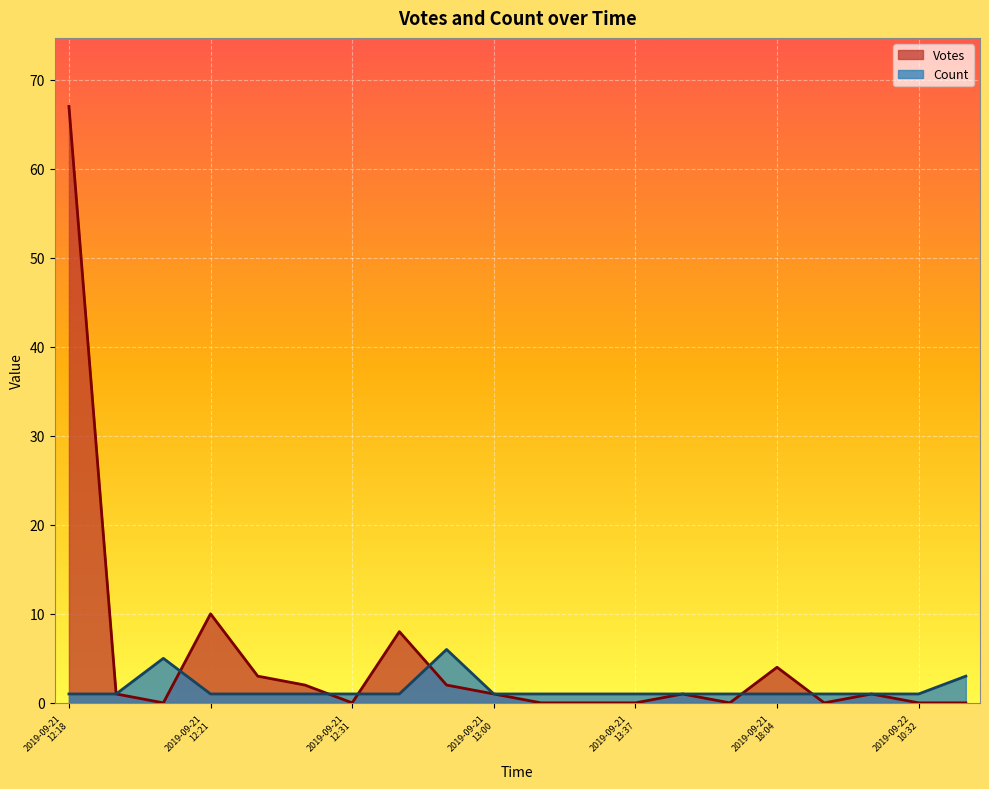

Which series has the largest total across all categories?

Votes